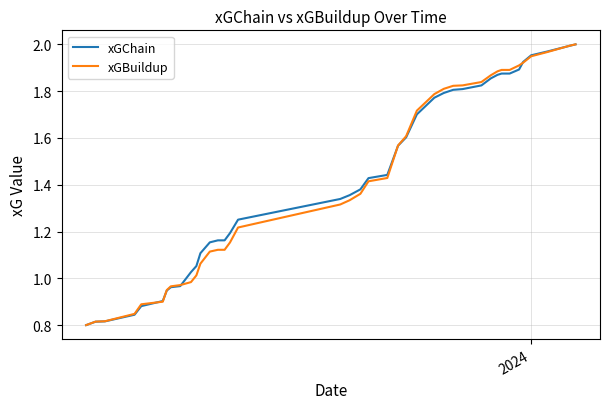

True or false: xGBuildup has more than 0 interior local peaks.

False